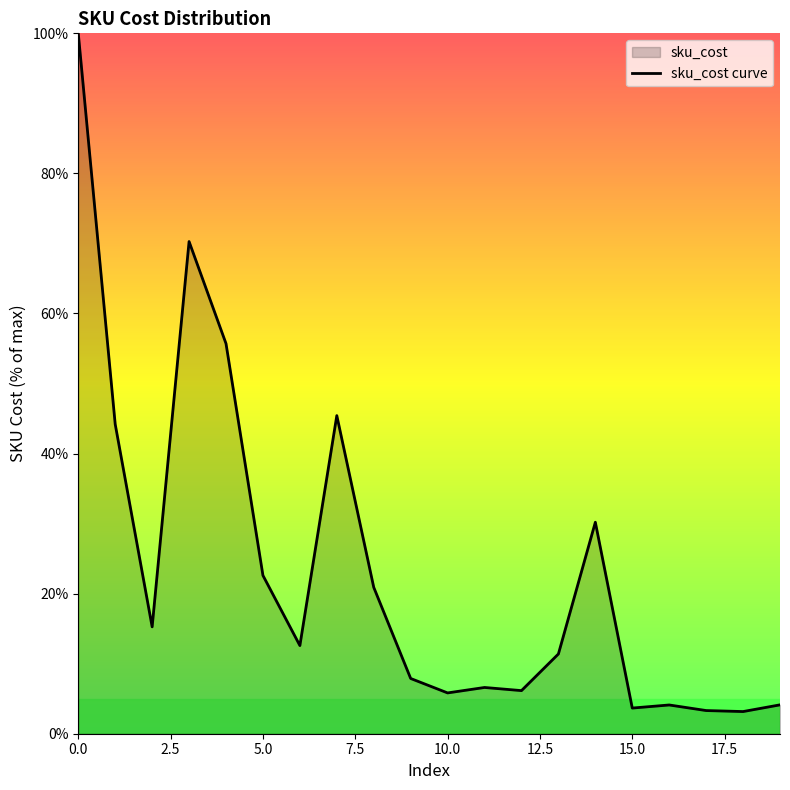

What is the maximum value shown in the chart?

100.0